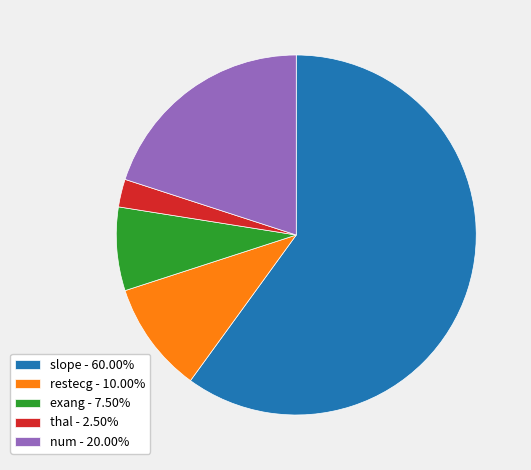

Combined, do num and exang account for over 50%?

No